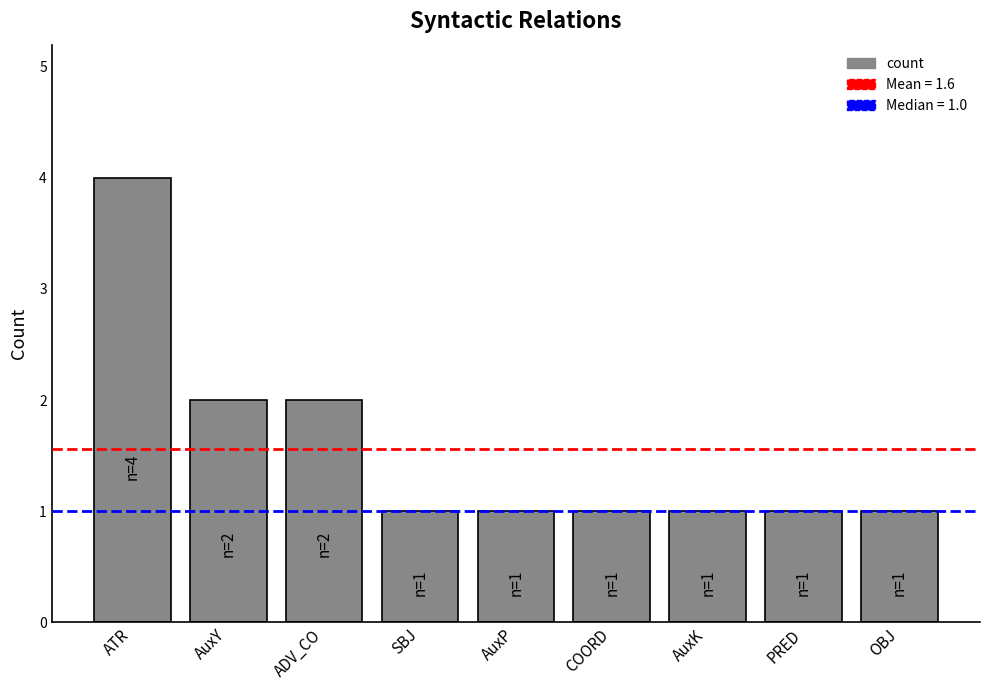

The value at OBJ is 1. True or false?

True